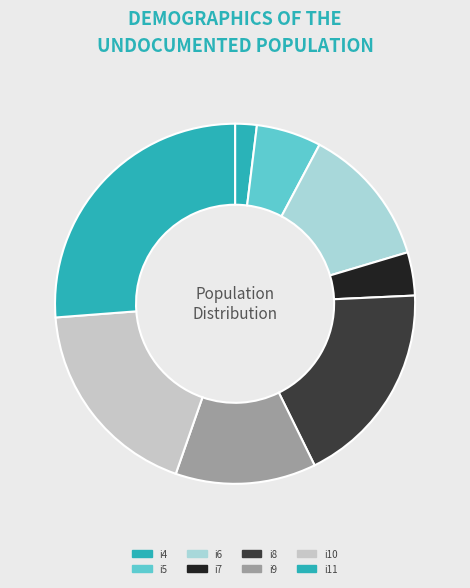

To the nearest percent, what percentage of the pie is i10?

18%